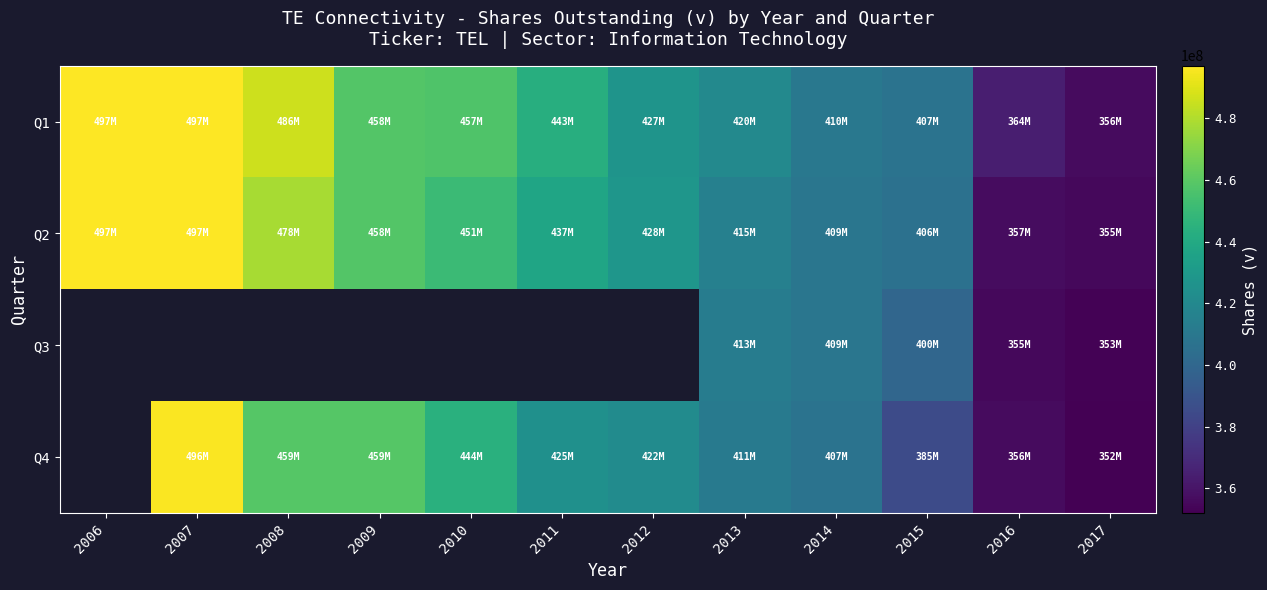

The Q2 series shows 616516862.2 at 2011. True or false?

False